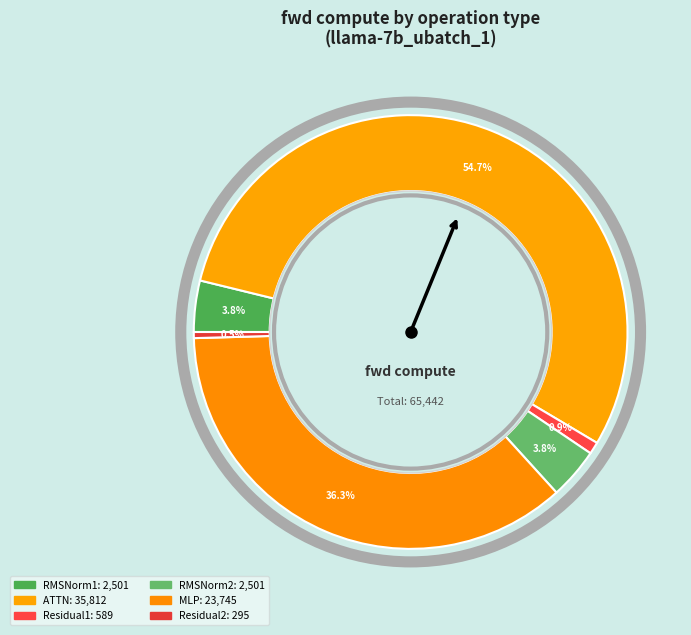

How much of the chart is everything except RMSNorm2?

96.2%